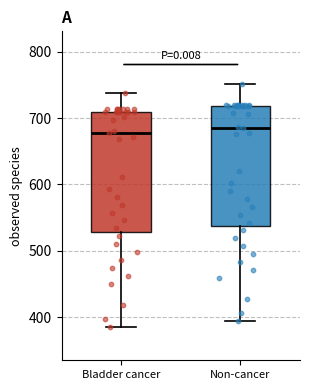

Where does the upper whisker of the box for Non-cancer end on the y-axis? The values are not printed on the chart, so give them approximately, as read against the axis.

750